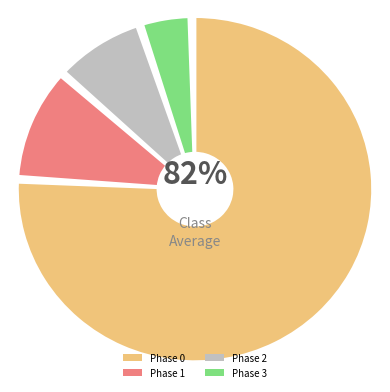

Is there a majority slice in this chart?

Yes